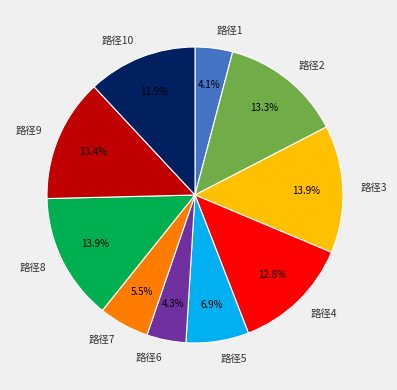

How many segments does this pie chart have?

10